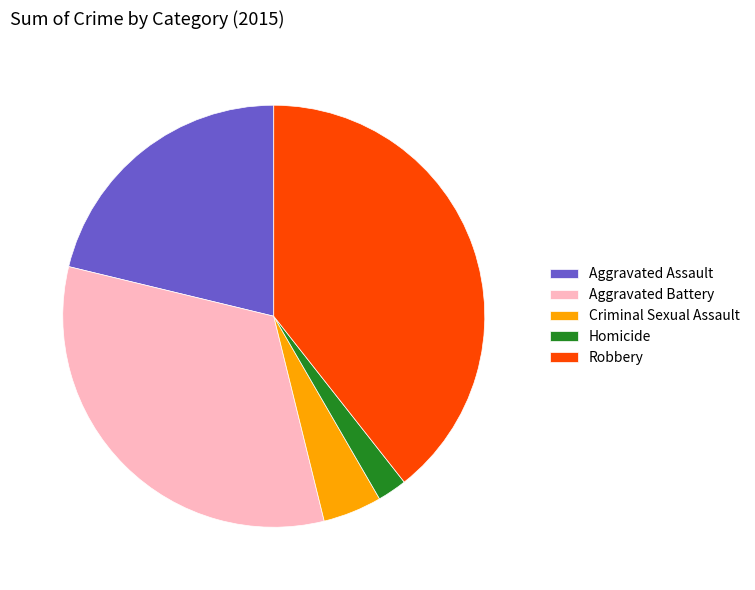

Which slice is the largest?

Robbery